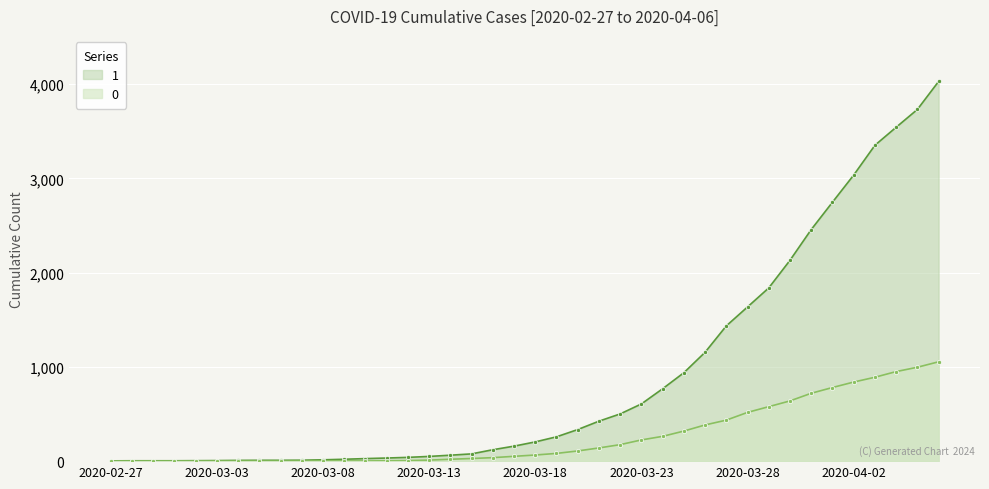

Rank the categories by 0 value from highest to lowest.

2020-04-06, 2020-04-05, 2020-04-04, 2020-04-03, 2020-04-02, 2020-04-01, 2020-03-31, 2020-03-30, 2020-03-29, 2020-03-28, 2020-03-27, 2020-03-26, 2020-03-25, 2020-03-24, 2020-03-23, 2020-03-22, 2020-03-21, 2020-03-20, 2020-03-19, 2020-03-18, 2020-03-17, 2020-03-16, 2020-03-15, 2020-03-14, 2020-03-13, 2020-03-12, 2020-03-11, 2020-03-08, 2020-03-09, 2020-03-10, 2020-03-07, 2020-02-27, 2020-02-28, 2020-02-29, 2020-03-01, 2020-03-02, 2020-03-03, 2020-03-04, 2020-03-05, 2020-03-06